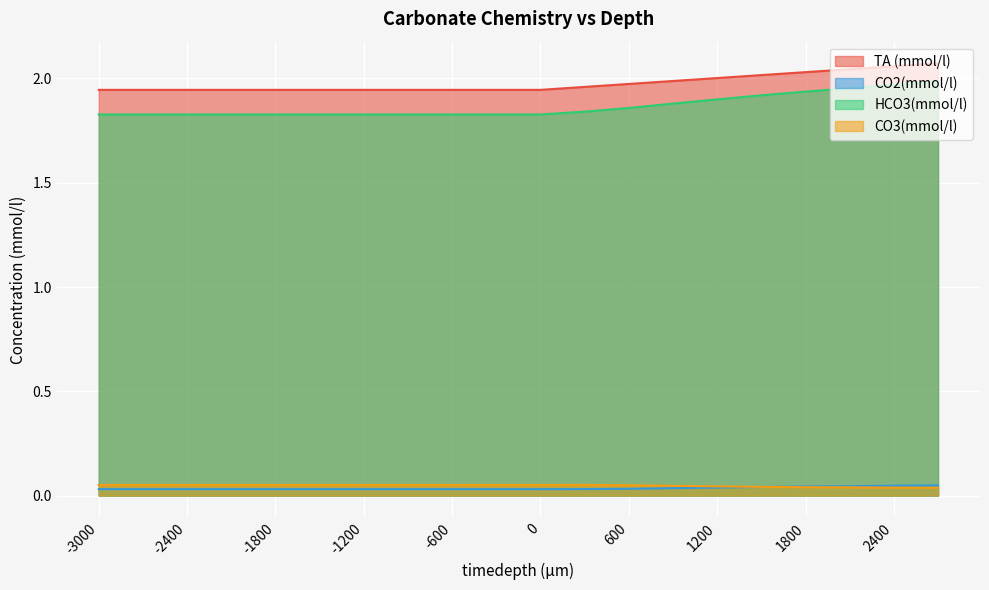

Rank the categories by CO2(mmol/l) value from highest to lowest.

2700, 2400, 2100, 1800, 1500, 1200, 900, 600, 300, -3000, -2700, -2400, -2100, -1800, -1500, -1200, -900, -600, -300, 0